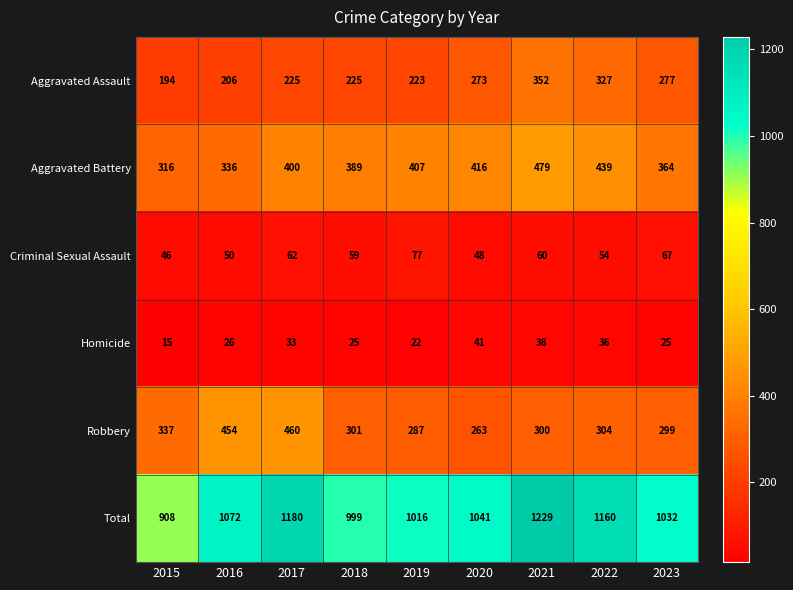

What is the total value across all series at 2015?

1816